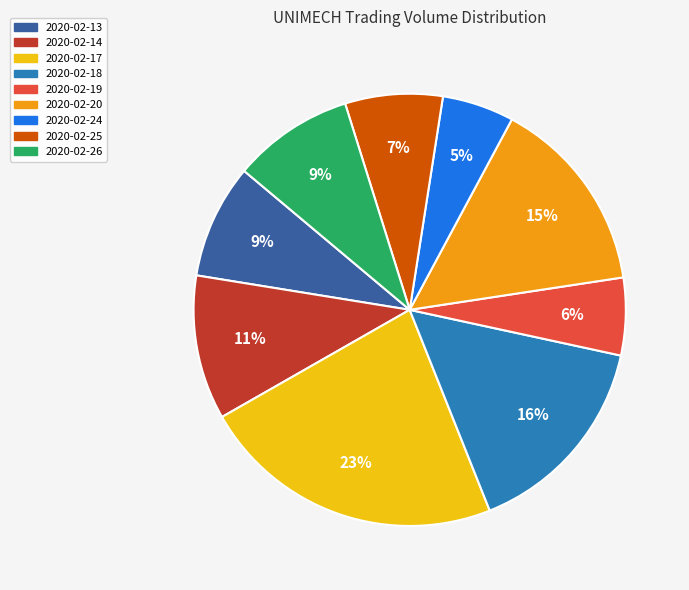

To the nearest percent, what is the combined percentage of 2020-02-24 and 2020-02-19?

11%